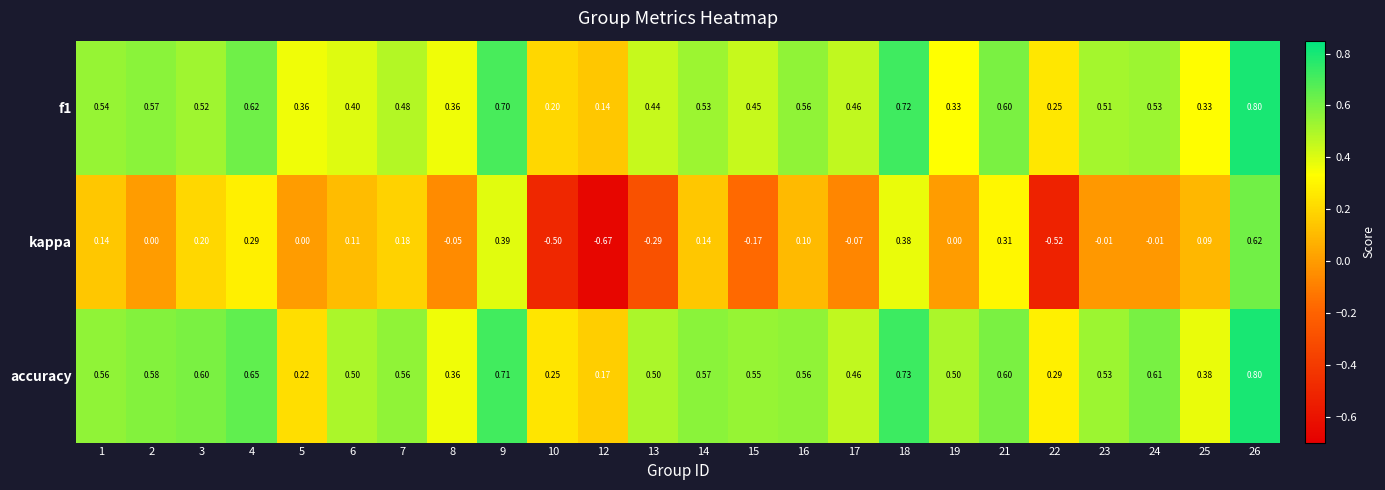

Which series changed the most between 23 and 26?

kappa